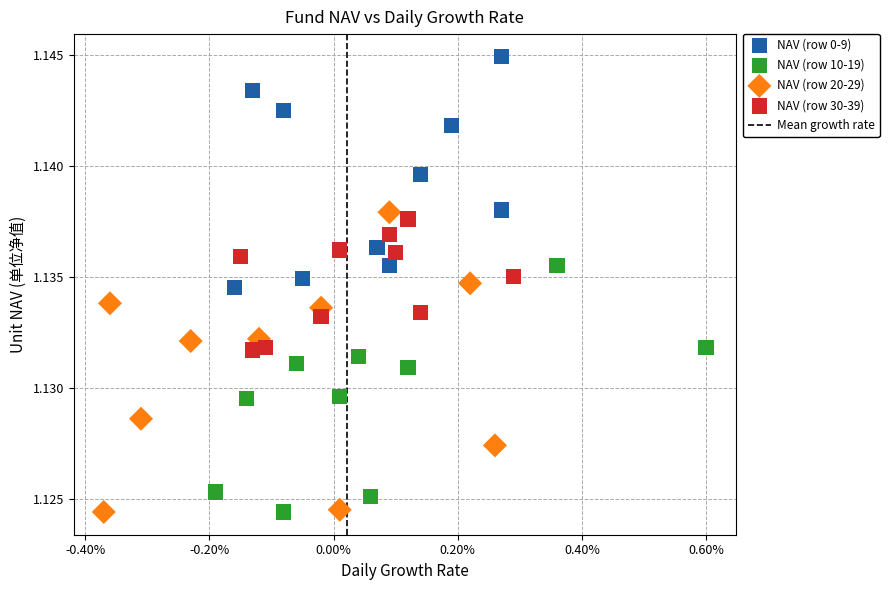

Which series contains the highest Y value?

NAV (row 0-9)